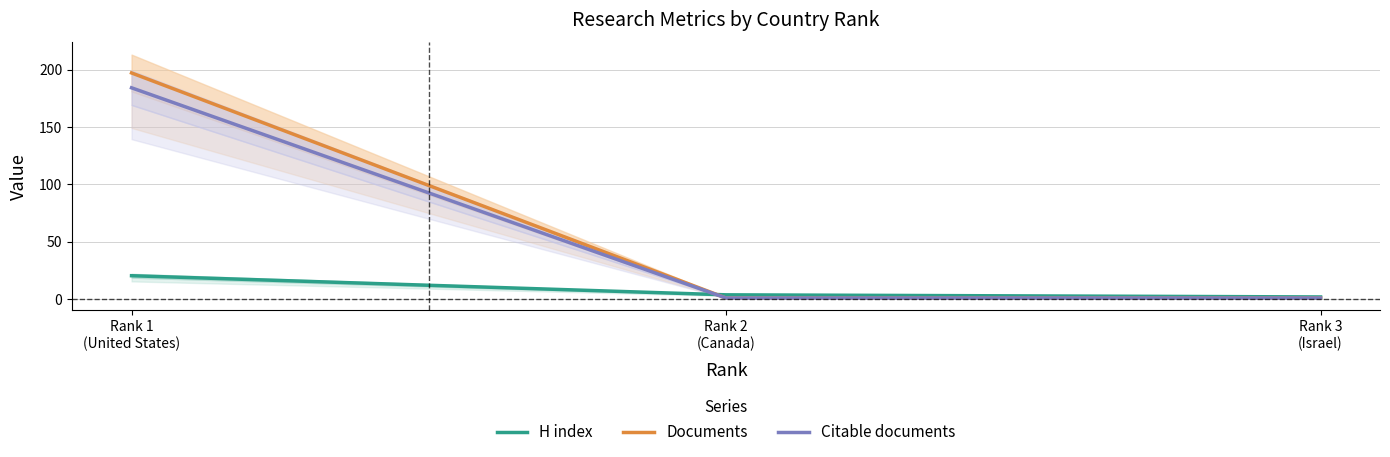

Is the value of Citable documents at Rank 3
(Israel) greater than the value of H index at Rank 2
(Canada)?

No